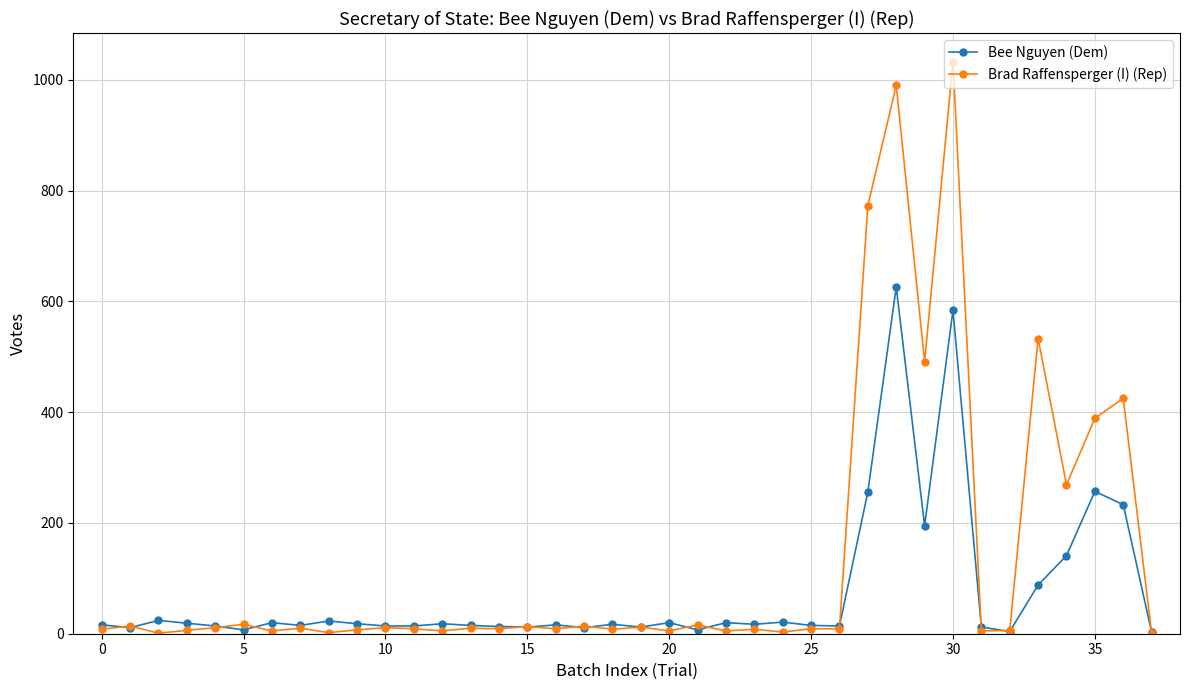

What is the maximum value for Bee Nguyen (Dem)?

626